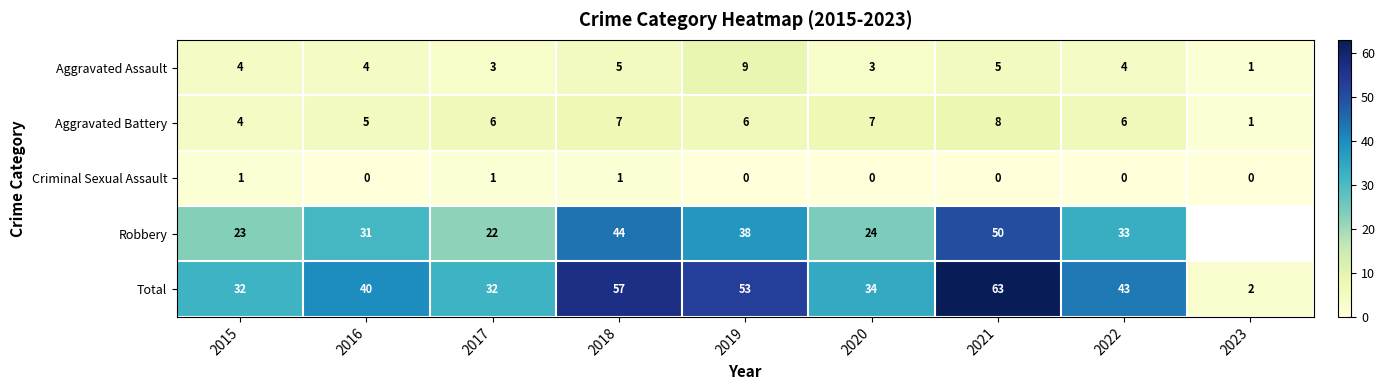

How many Aggravated Assault values are between 3 and 5?

7